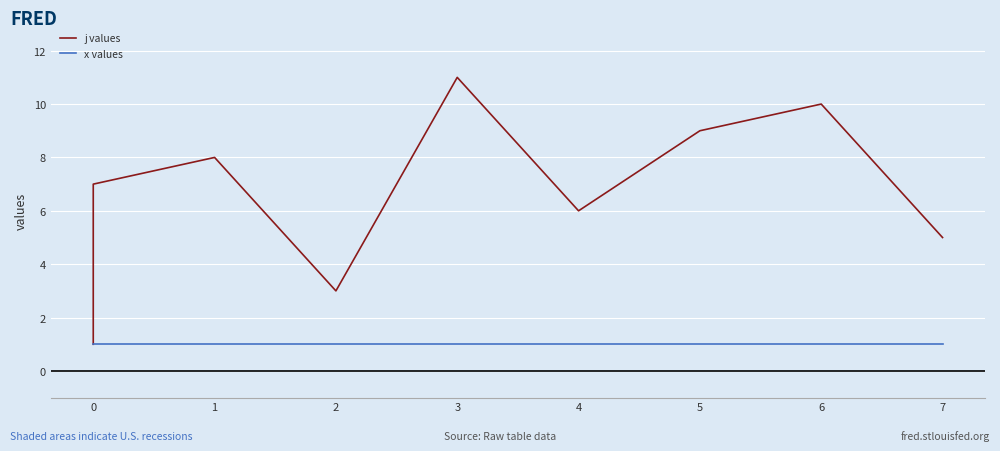

At how many categories does at least one series exceed 4?

7